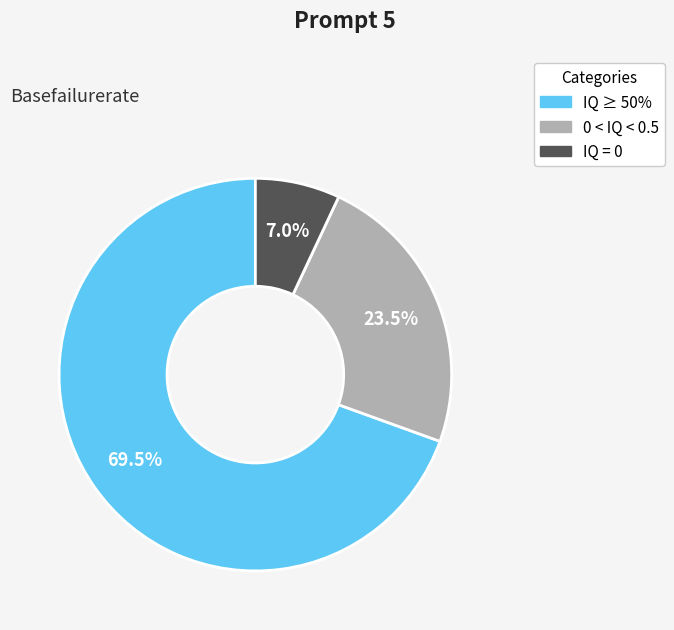

Is 0 < IQ < 0.5 the majority of the pie?

No